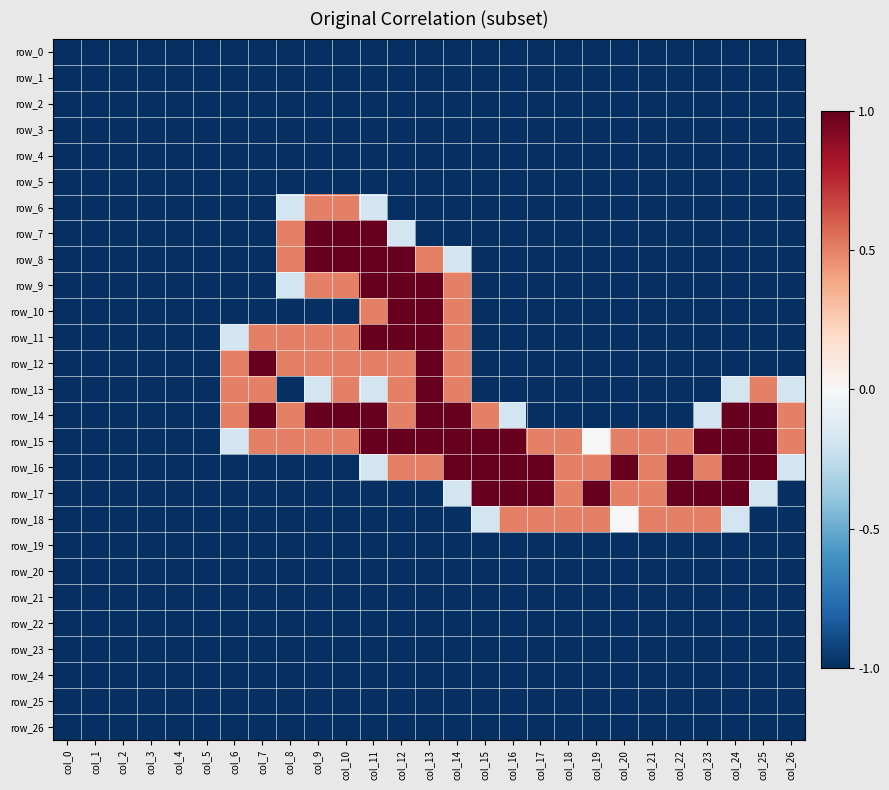

True or false: row_8 has a value of 0.5 at col_13.

True